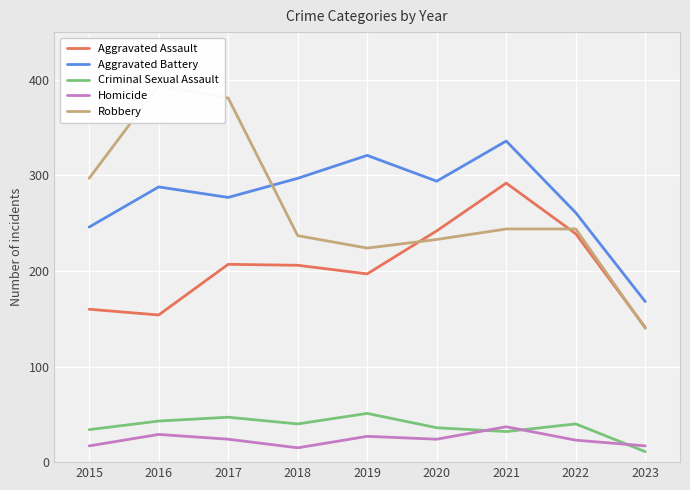

Reading left to right, what are all the values shown in this chart?

Aggravated Assault: 2015=160	2016=154	2017=207	2018=206	2019=197	2020=242	2021=292	2022=239	2023=141
Aggravated Battery: 2015=246	2016=288	2017=277	2018=297	2019=321	2020=294	2021=336	2022=261	2023=168
Criminal Sexual Assault: 2015=34	2016=43	2017=47	2018=40	2019=51	2020=36	2021=32	2022=40	2023=11
Homicide: 2015=17	2016=29	2017=24	2018=15	2019=27	2020=24	2021=37	2022=23	2023=17
Robbery: 2015=297	2016=394	2017=381	2018=237	2019=224	2020=233	2021=244	2022=244	2023=140